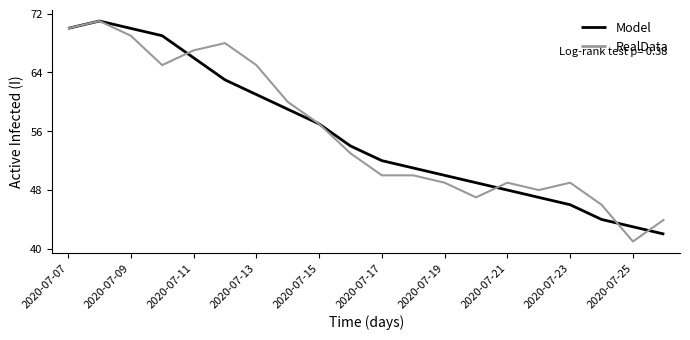

What is the maximum value shown in the chart?

71